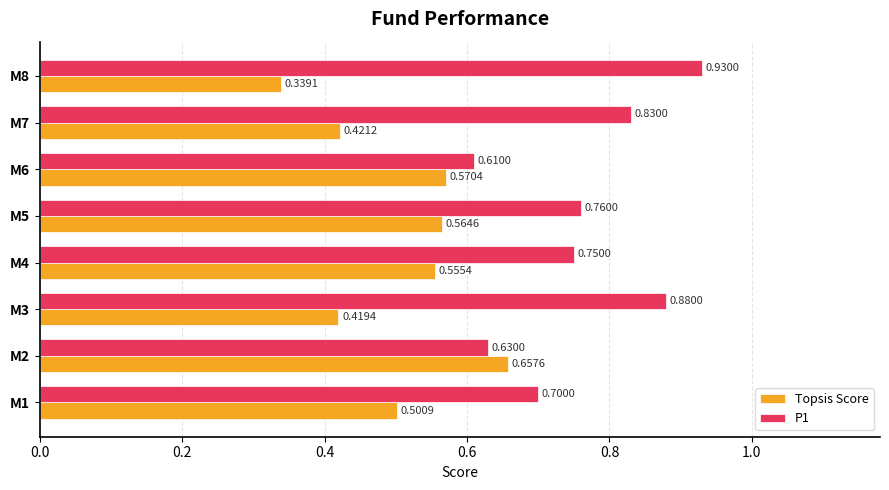

How many P1 values are between 0 and 1?

8